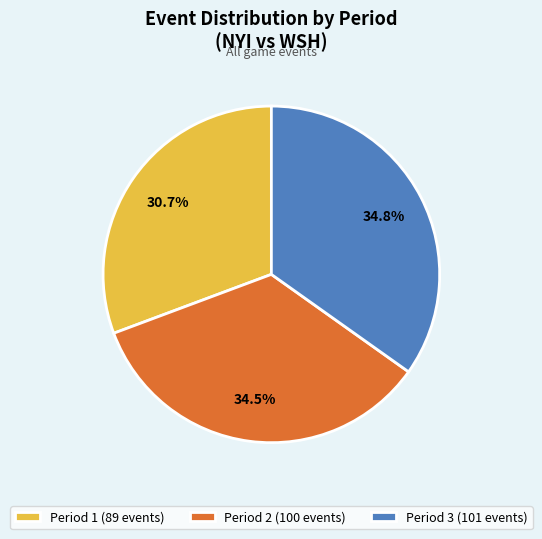

To the nearest percent, what portion does Period 1 represent?

31%